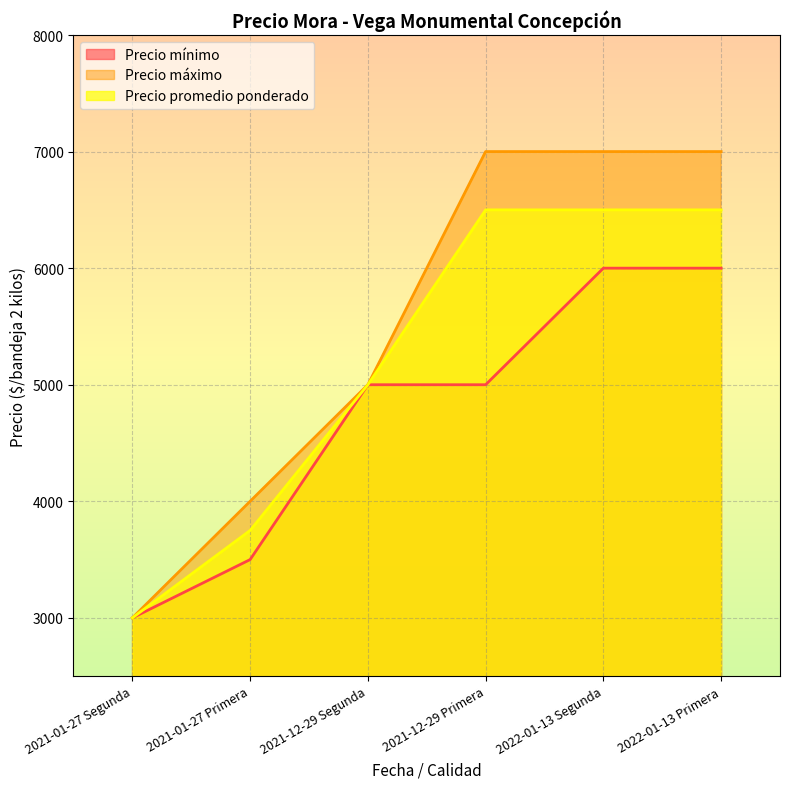

What is the difference between the second highest and minimum values in the Precio mínimo series?

3000